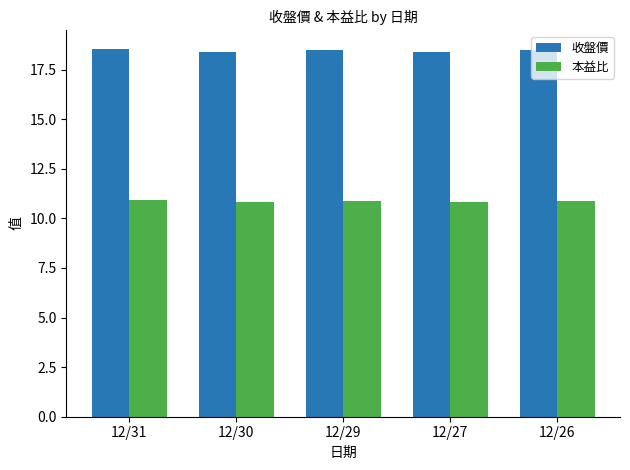

What is the difference between the second highest and second lowest values in the 收盤價 series?

0.1